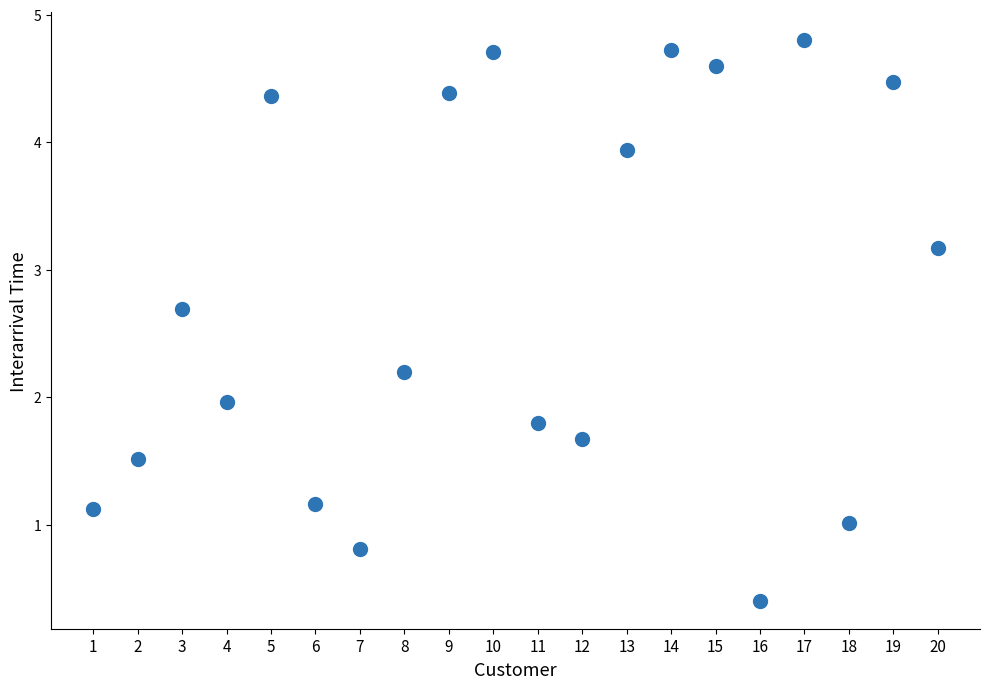

What is the range of Y values (max minus min)?

4.4